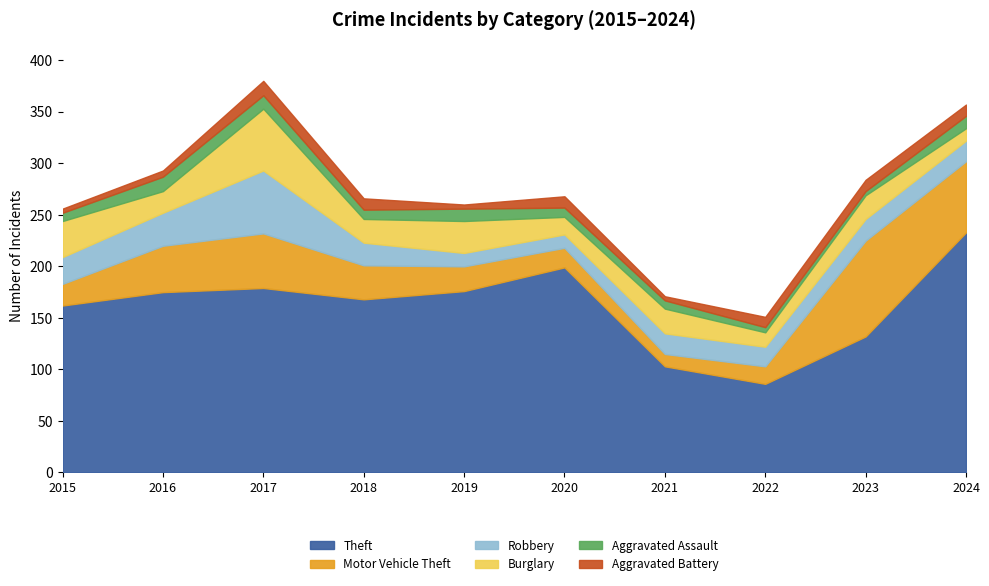

How many times do Motor Vehicle Theft and Robbery cross each other?

5